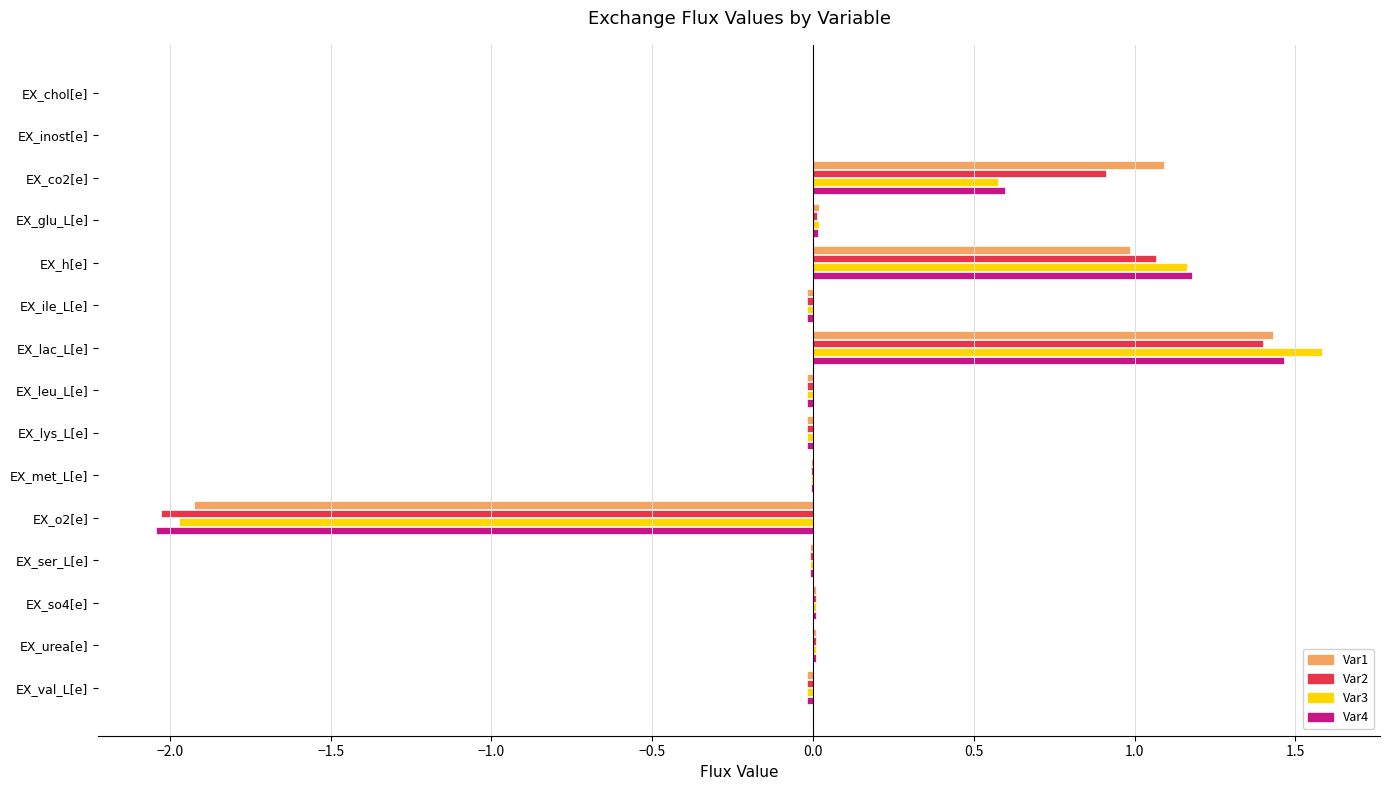

Which category has the highest value in the Var2 series?

EX_lac_L[e]